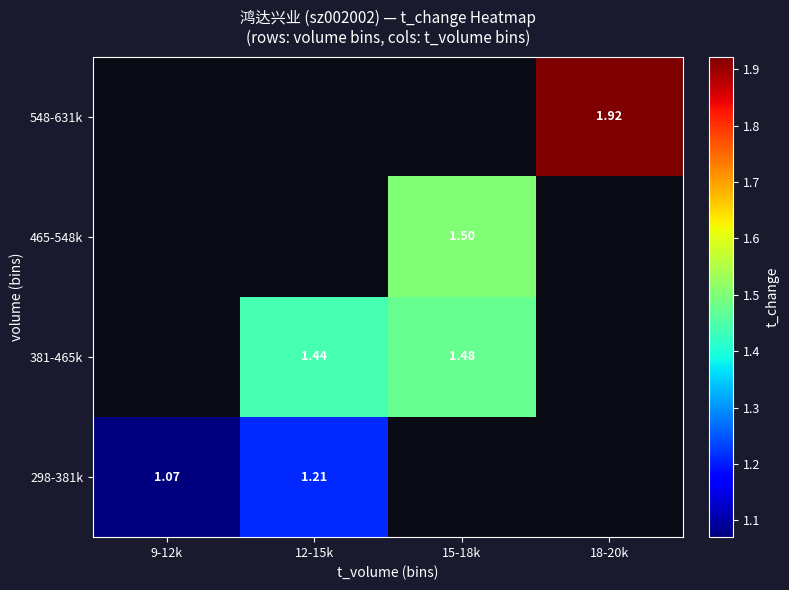

Which has a higher value, 15-18k or 12-15k?

12-15k